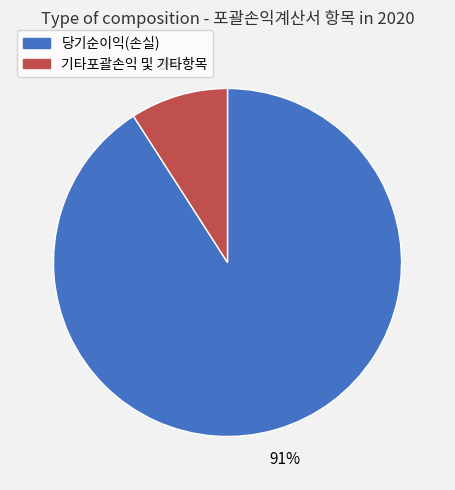

Is there any slice that represents more than half of the pie?

Yes